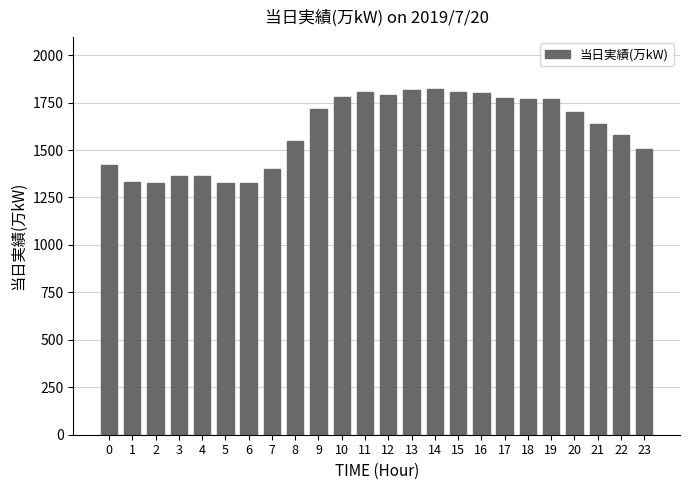

Does the chart contain any negative values?

No